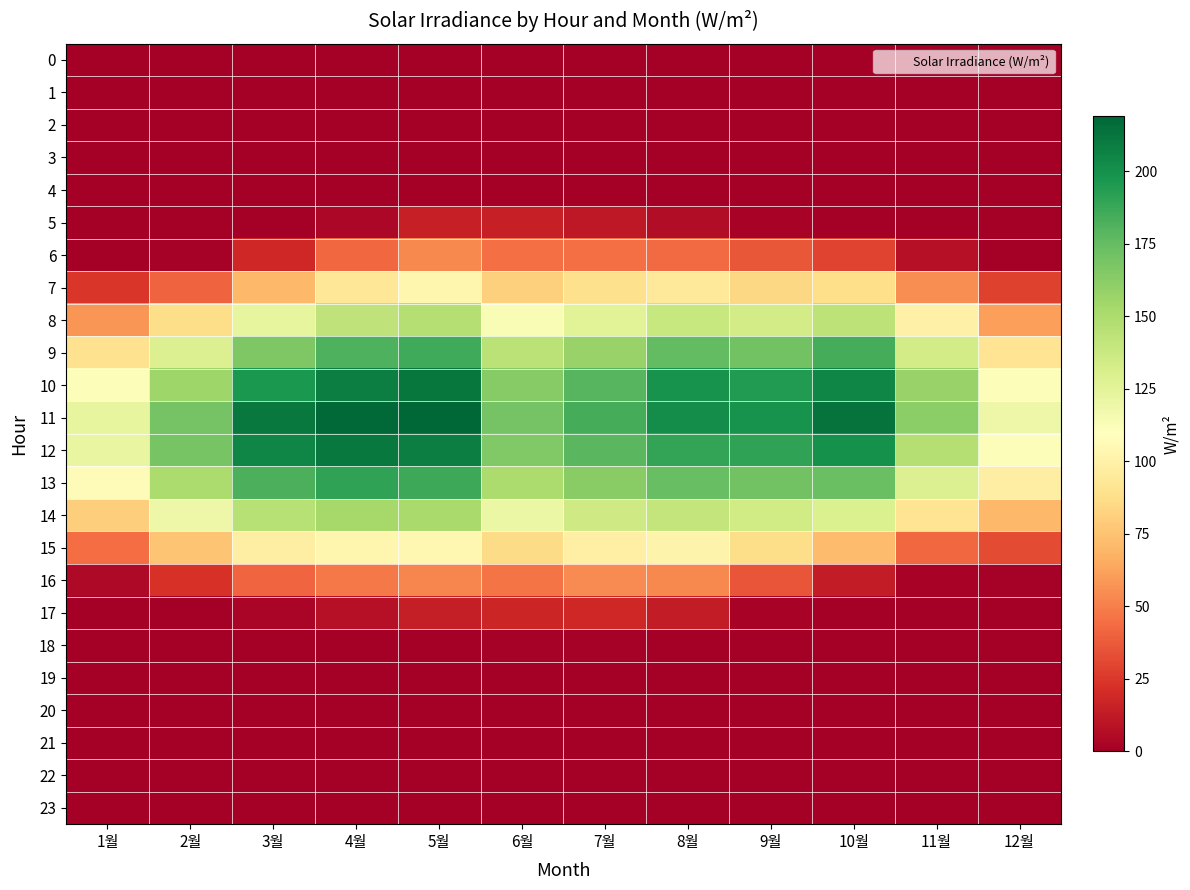

Which series has the largest range (max minus min)?

10